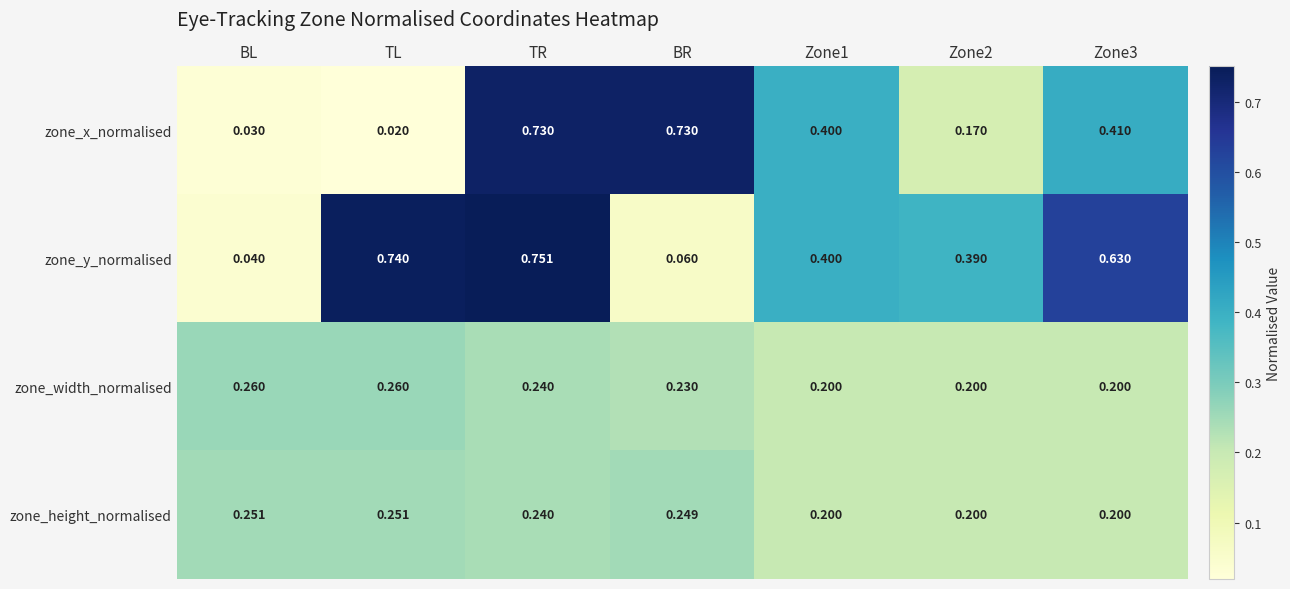

Is the value of zone_height_normalised at TL greater than the value of zone_y_normalised at TL?

No